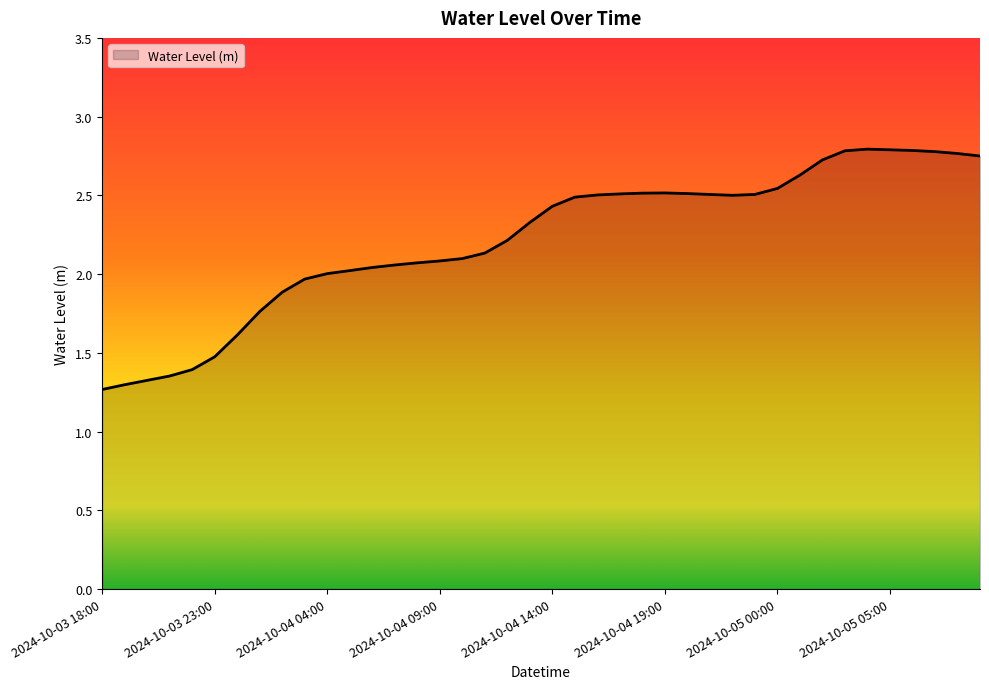

What is the maximum value shown in the chart?

2.8